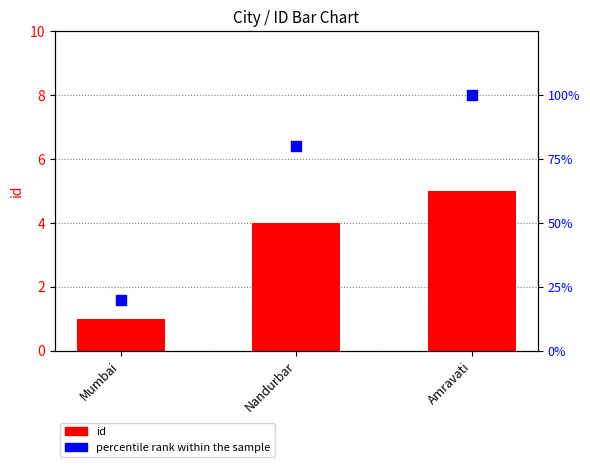

Which series contains the highest Y value?

percentile rank within the sample